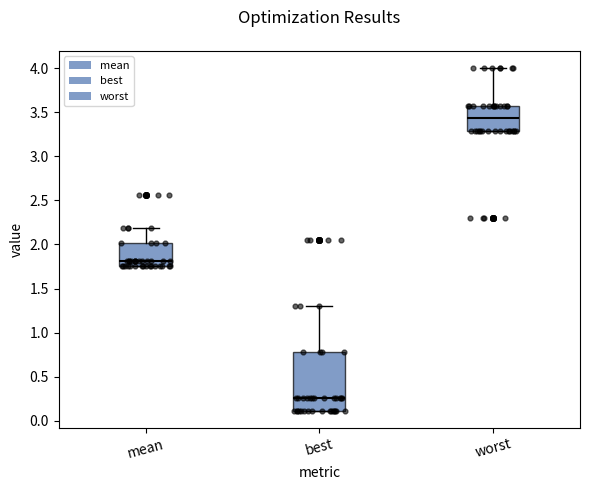

Which box is the tallest, from its lower edge to its upper edge?

best